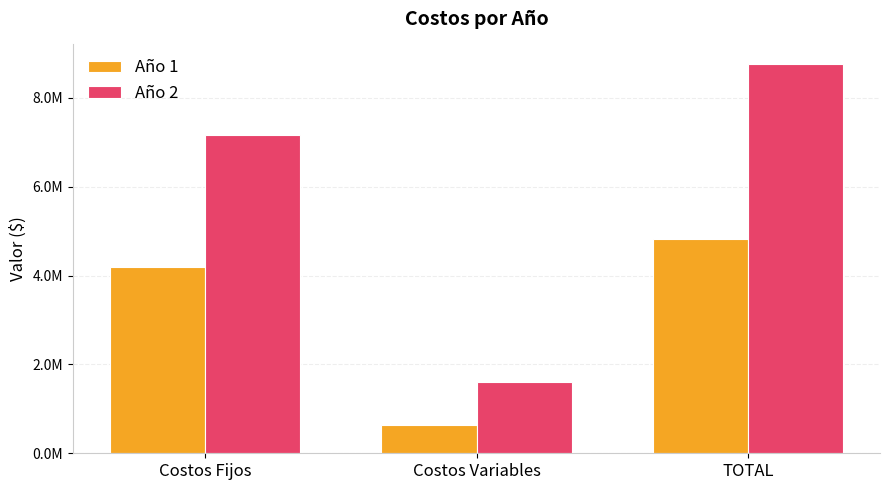

What is the difference between the maximum and minimum values in the Año 1 series?

4184342.8